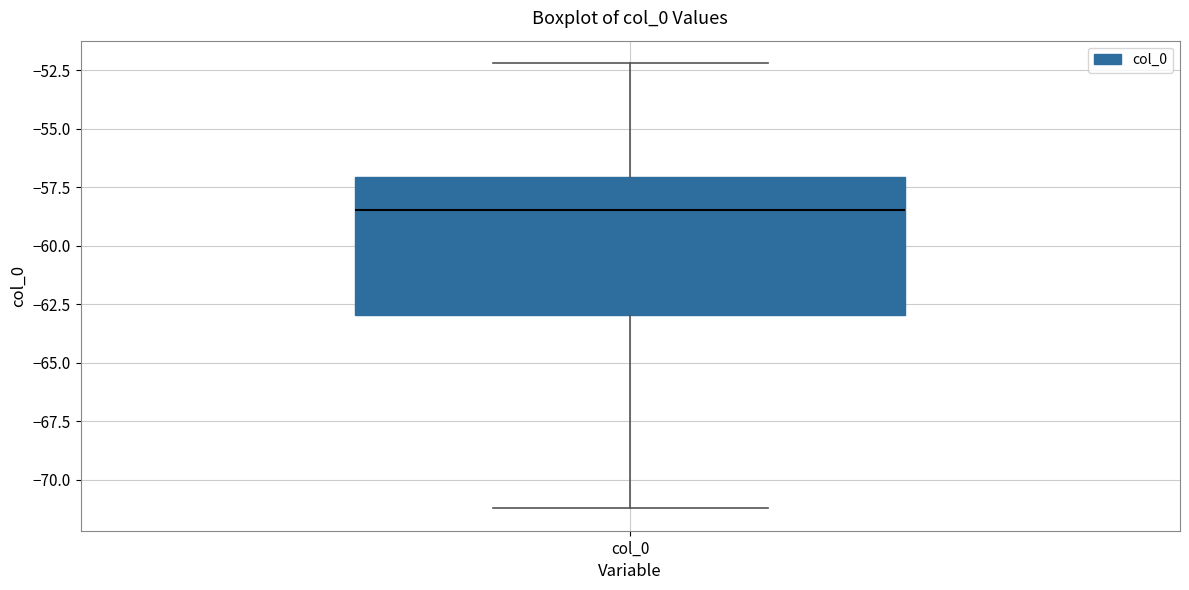

Where does the median line of the box for col_0 sit on the y-axis? The values are not printed on the chart, so give them approximately, as read against the axis.

-58.5